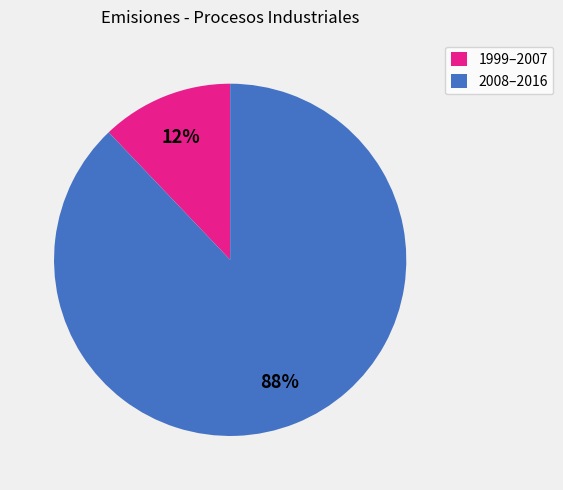

Between 1999–2007 and 2008–2016, which is larger?

2008–2016